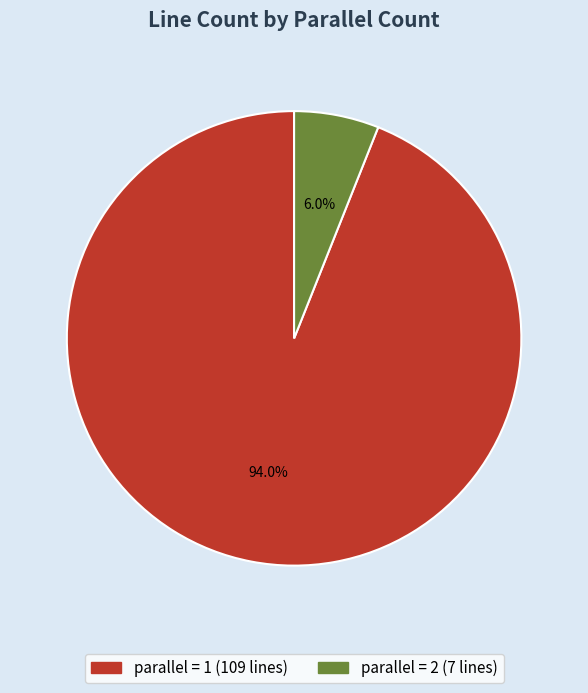

Is there any slice that represents more than half of the pie?

Yes